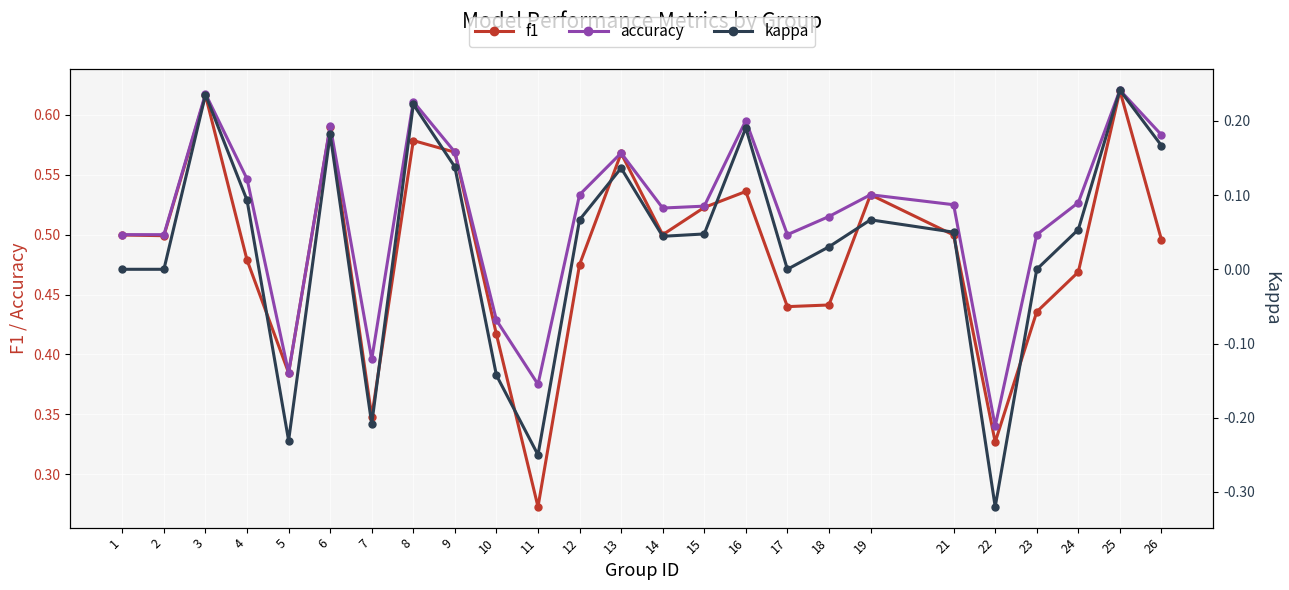

What is the greatest value displayed?

0.6